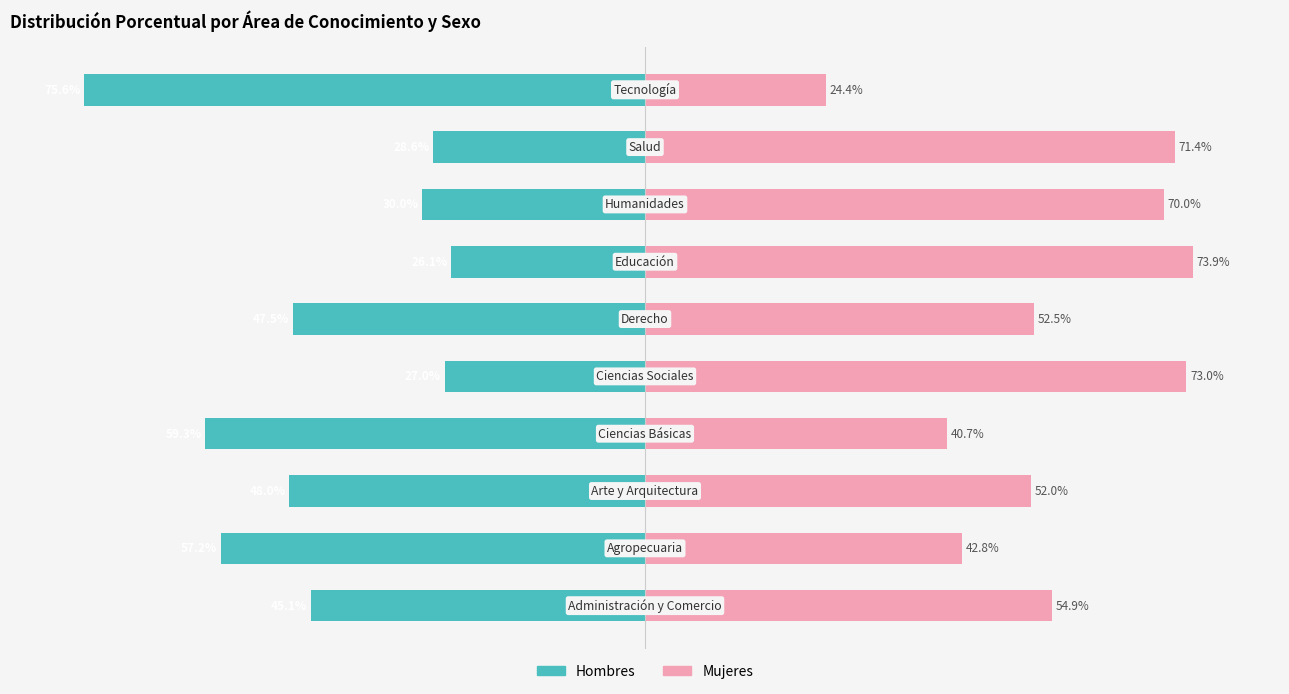

Reading left to right, list all the values displayed in this chart.

Hombres: −100=-45.1	−80=-57.2	−60=-48.0	−40=-59.3	−20=-27.0	0=-47.5	20=-26.1	40=-30.0	60=-28.6	80=-75.6
Mujeres: −100=54.9	−80=42.8	−60=52.0	−40=40.7	−20=73.0	0=52.5	20=73.9	40=70.0	60=71.4	80=24.4